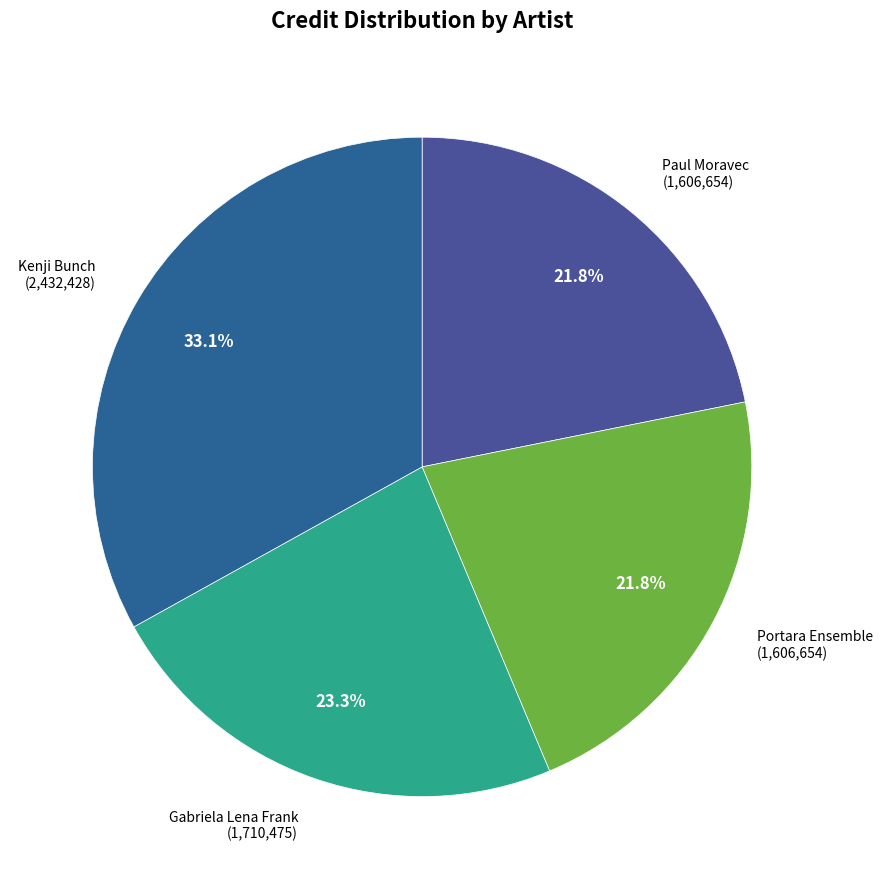

Does any single category account for the majority?

No